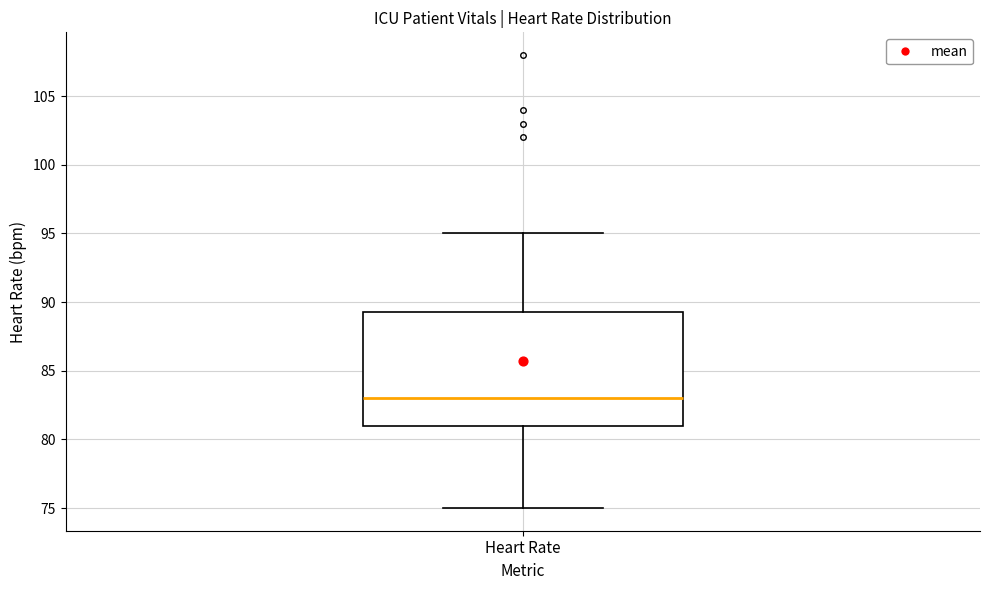

Where is the upper edge of the box for Heart Rate on the y-axis? The values are not printed on the chart, so give them approximately, as read against the axis.

89.5